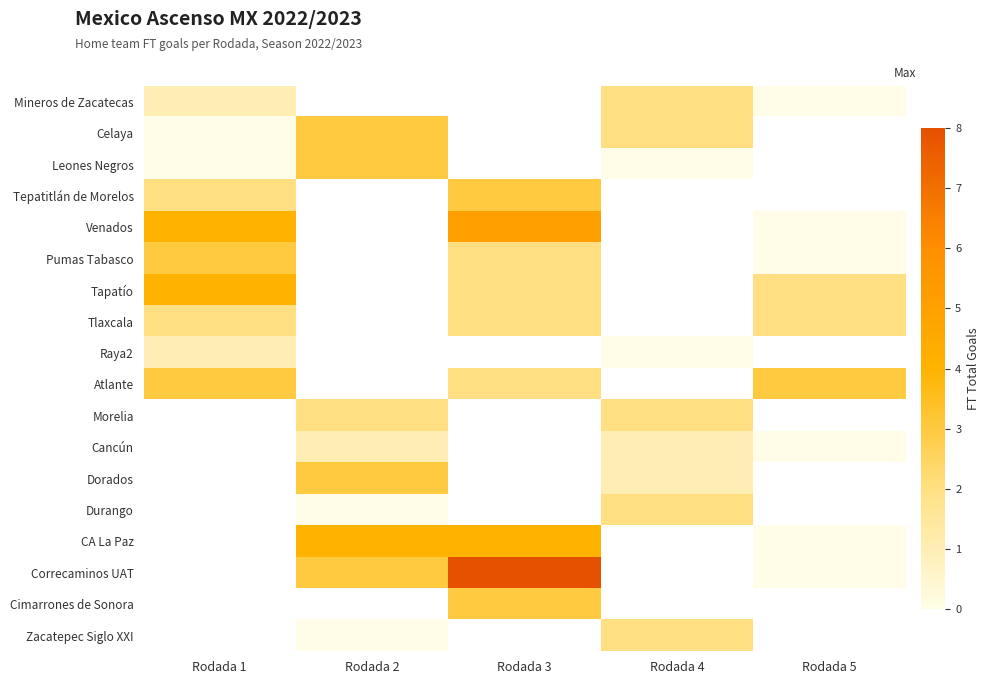

At how many categories does at least one series exceed 0?

5